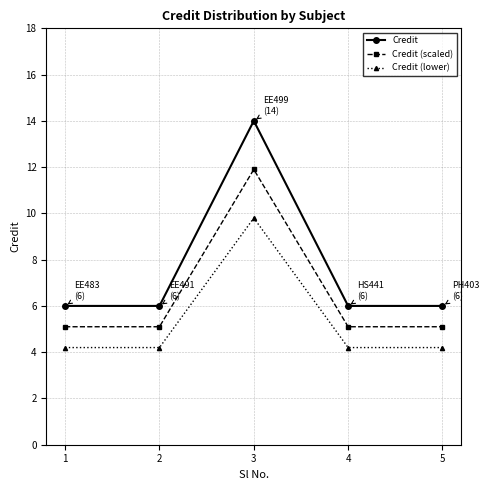

Which category has the highest value across all series?

3